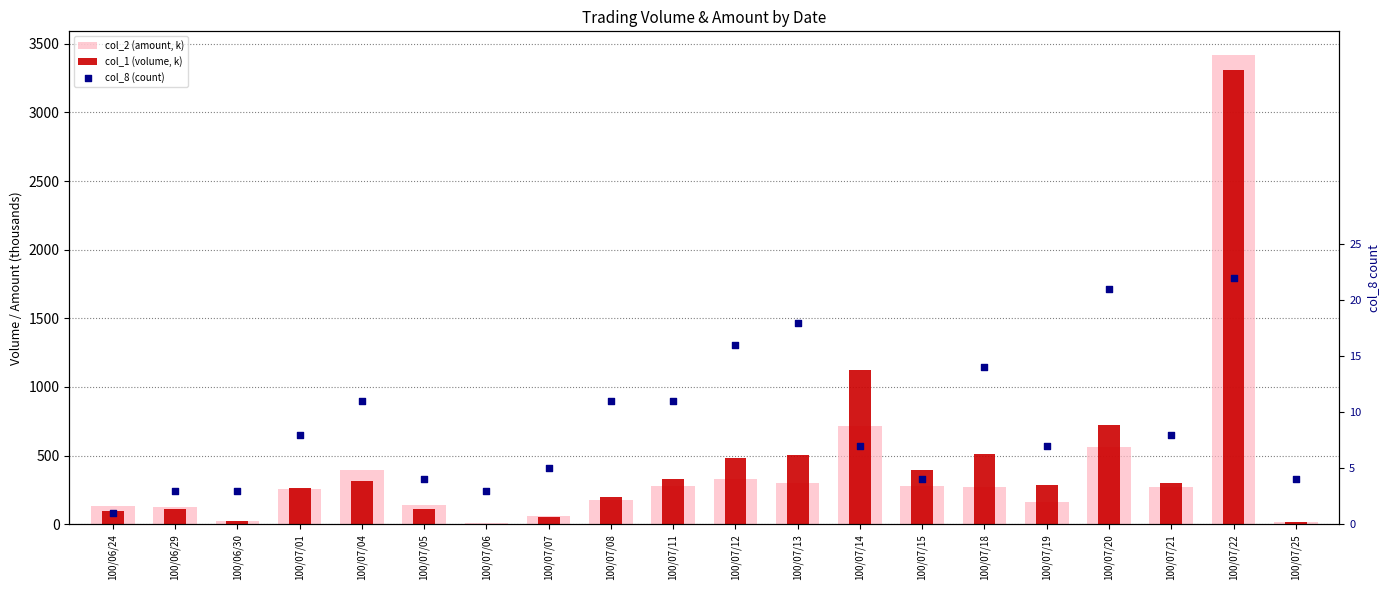

Which series has the widest spread of Y values?

col_2 (amount, k)